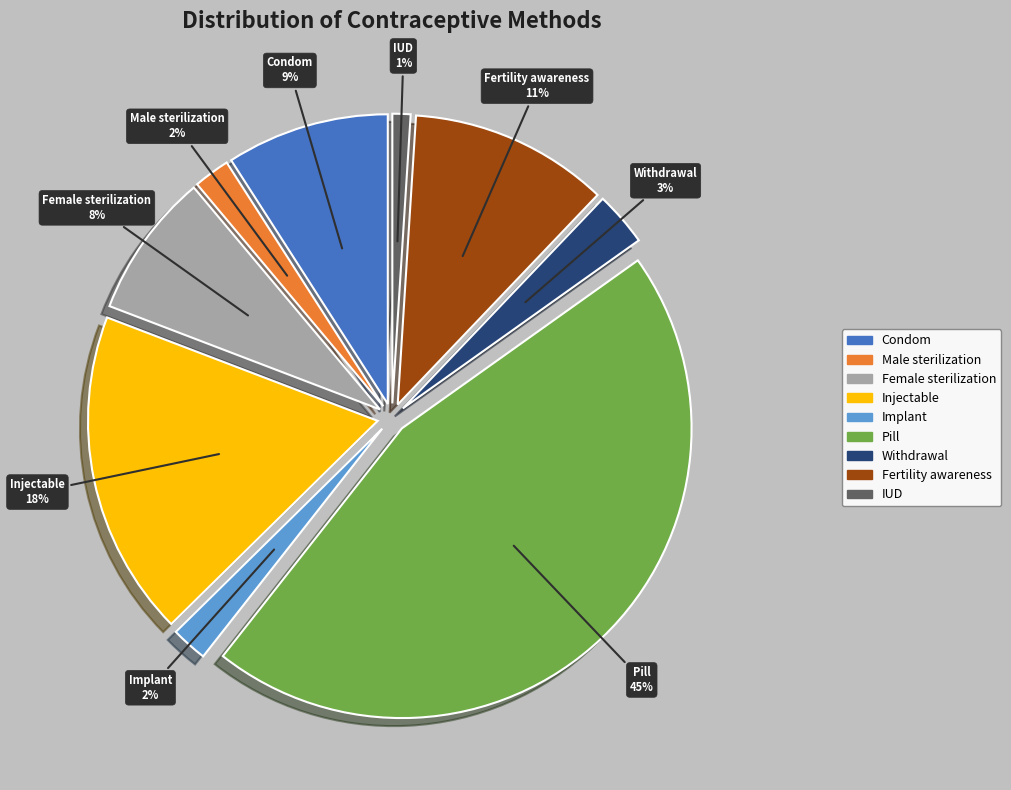

To the nearest percent, what percentage of the pie is Implant?

2%